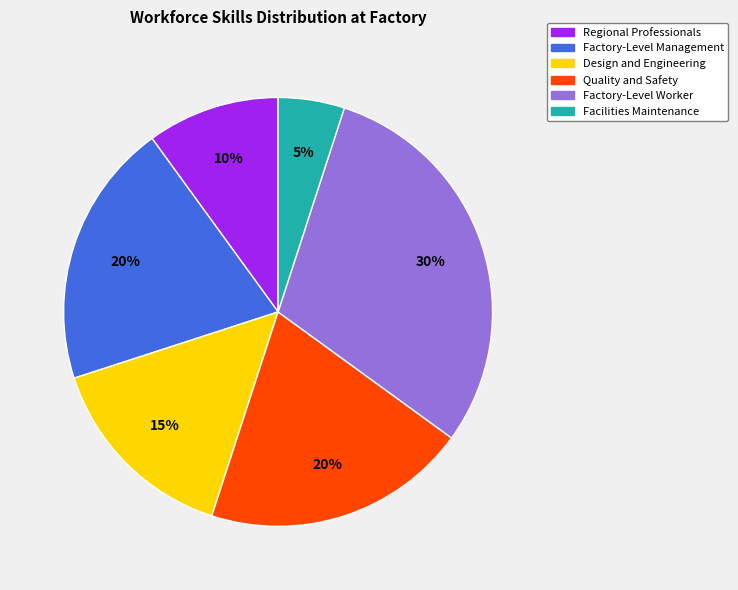

Is there any slice that represents more than half of the pie?

No